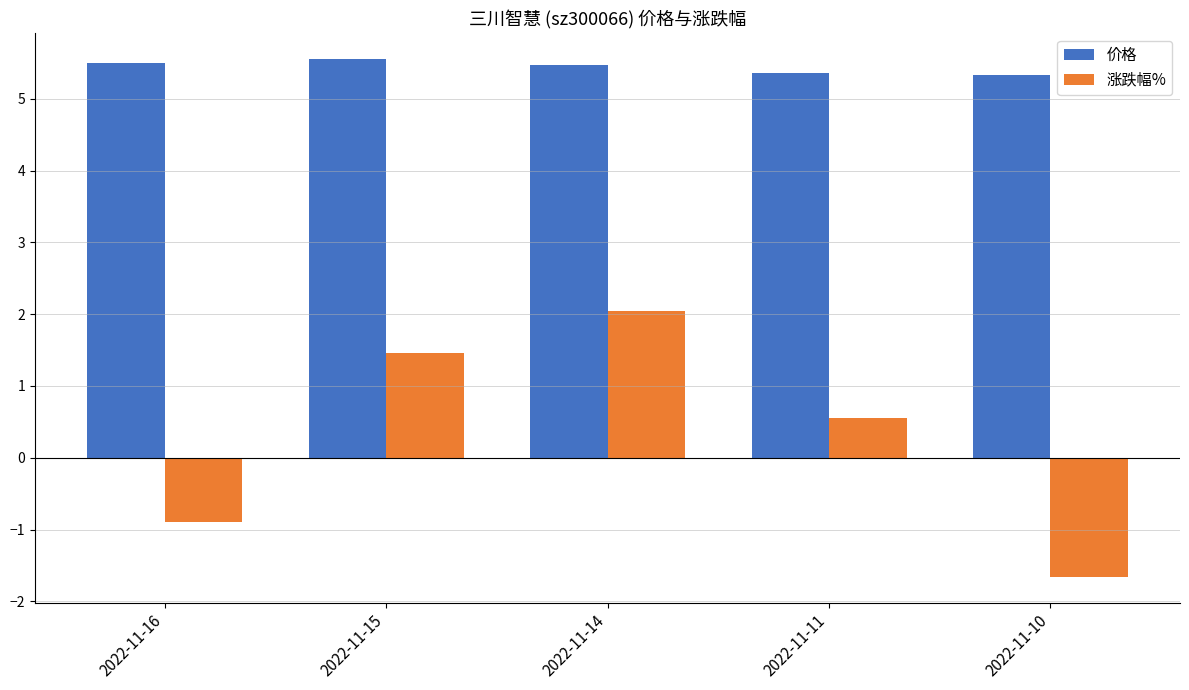

Is it true that 涨跌幅% equals 0.4 at 2022-11-14?

False